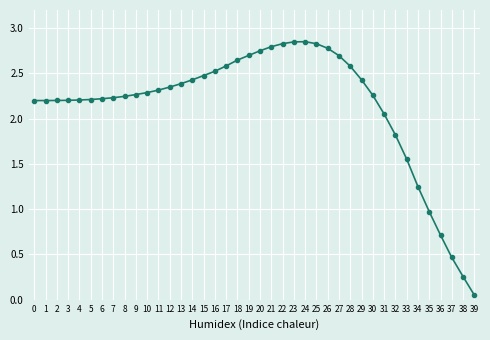

What is the sum of all values?

85.6